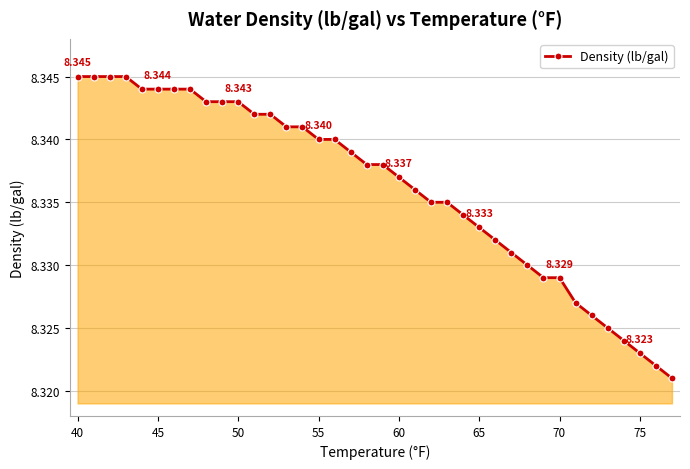

Reading left to right, extract all data points from this chart.

8.3	8.3	8.3	8.3	8.3	8.3	8.3	8.3	8.3	8.3	8.3	8.3	8.3	8.3	8.3	8.3	8.3	8.3	8.3	8.3	8.3	8.3	8.3	8.3	8.3	8.3	8.3	8.3	8.3	8.3	8.3	8.3	8.3	8.3	8.3	8.3	8.3	8.3